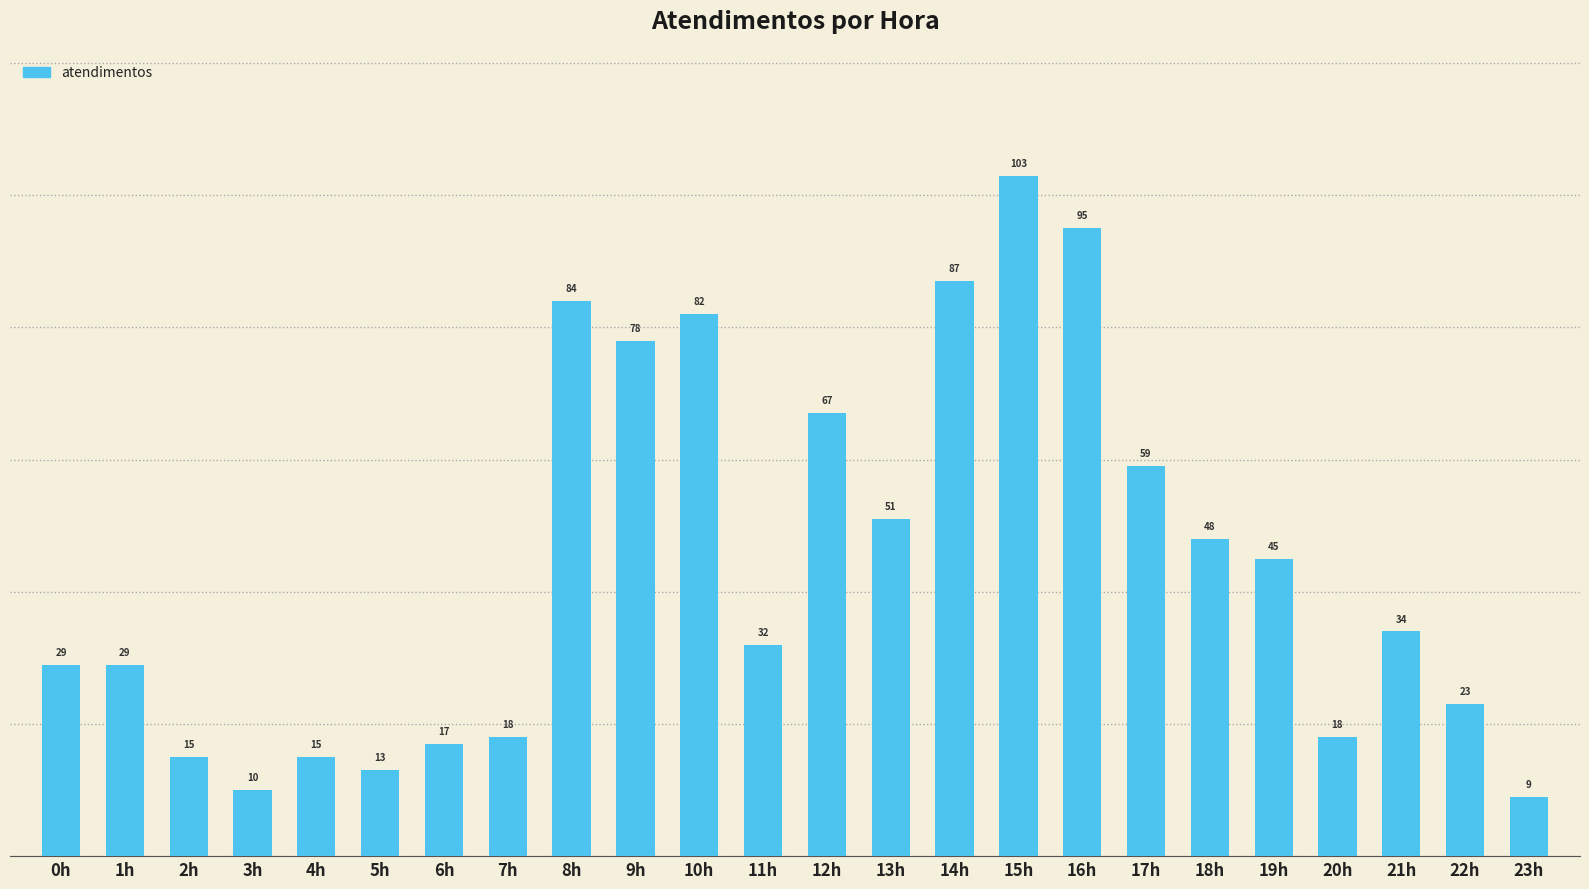

Approximately how many times larger is the value at 21h compared to 0h?

1.2